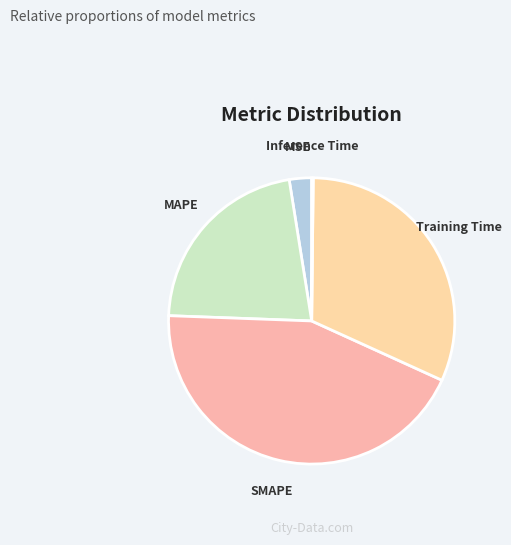

Which slice is the largest?

SMAPE